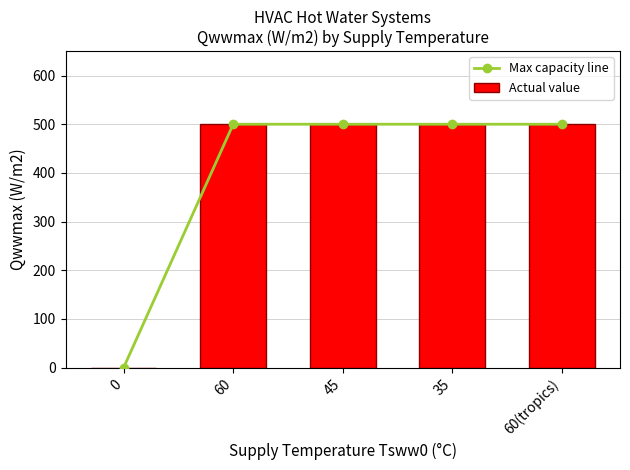

True or false: Actual value has a value of 0 at 0.

True